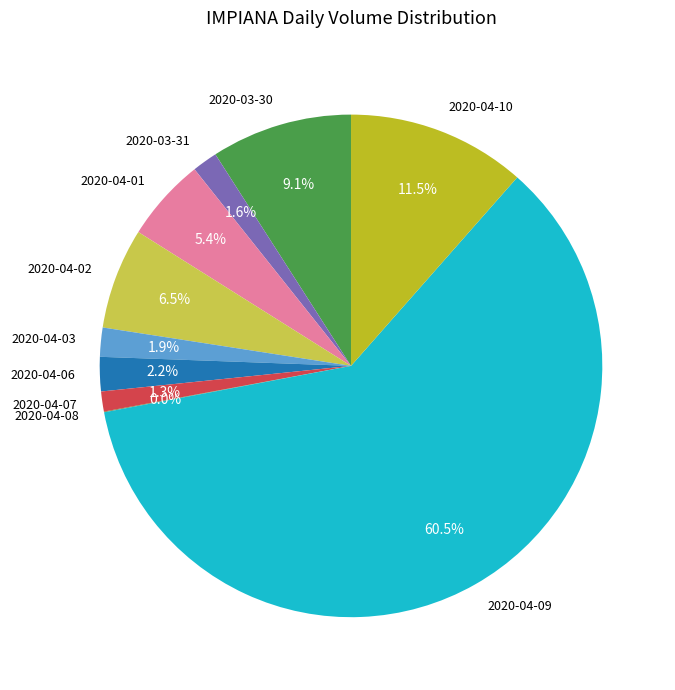

What is the largest slice in the pie chart?

2020-04-09